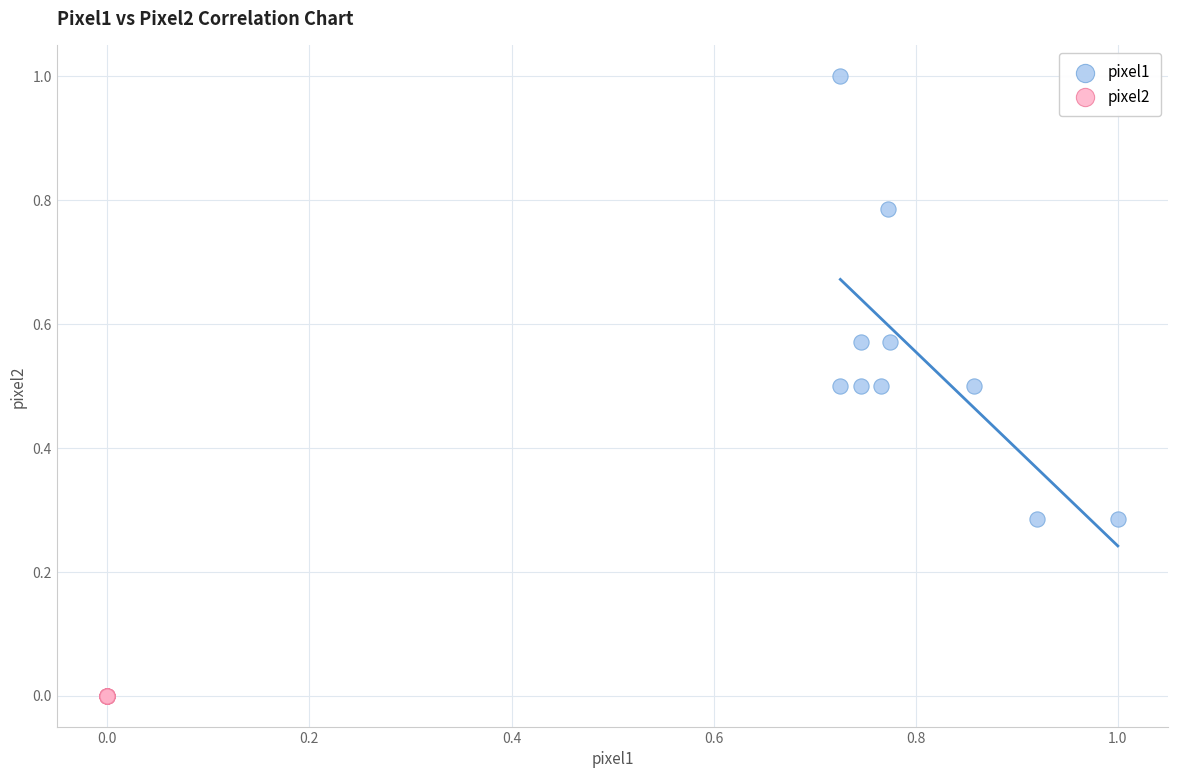

Which series contains the lowest Y value?

pixel2